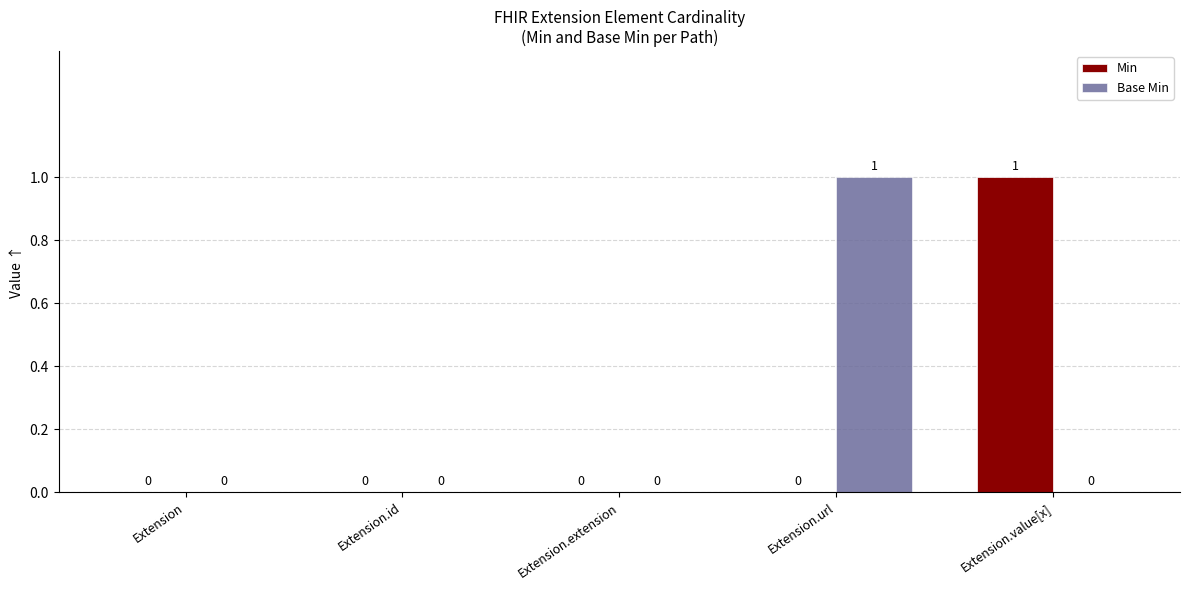

Between Extension.extension and Extension.url, which series saw the biggest shift?

Base Min